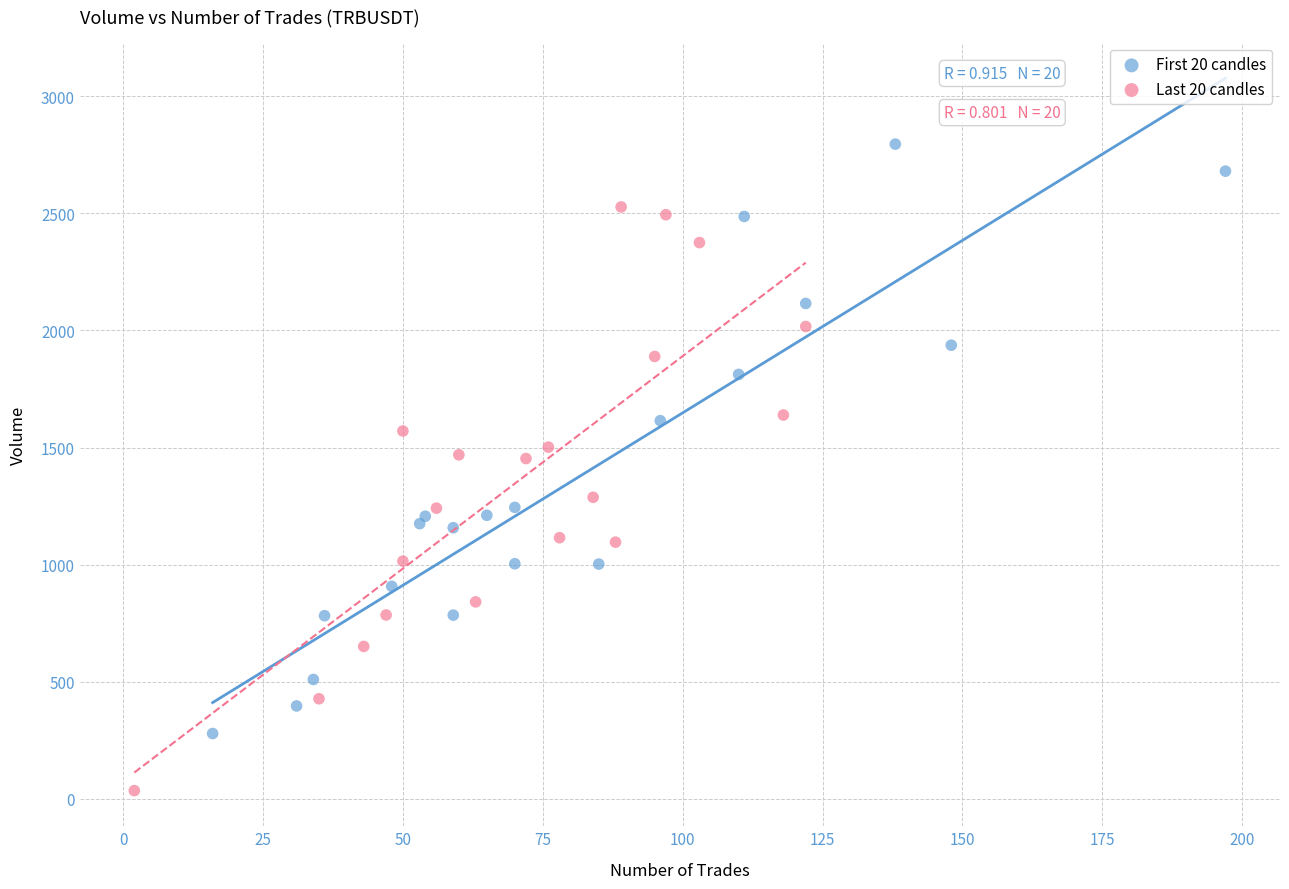

Which series reaches the maximum Y coordinate?

First 20 candles